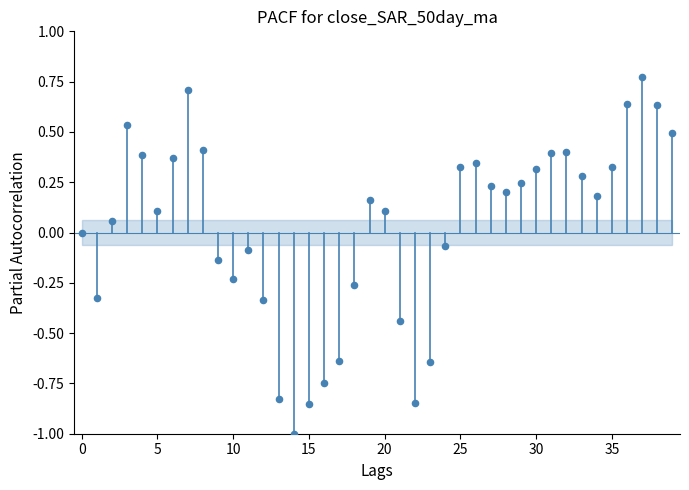

What is the range of Y values (max minus min)?

1.8